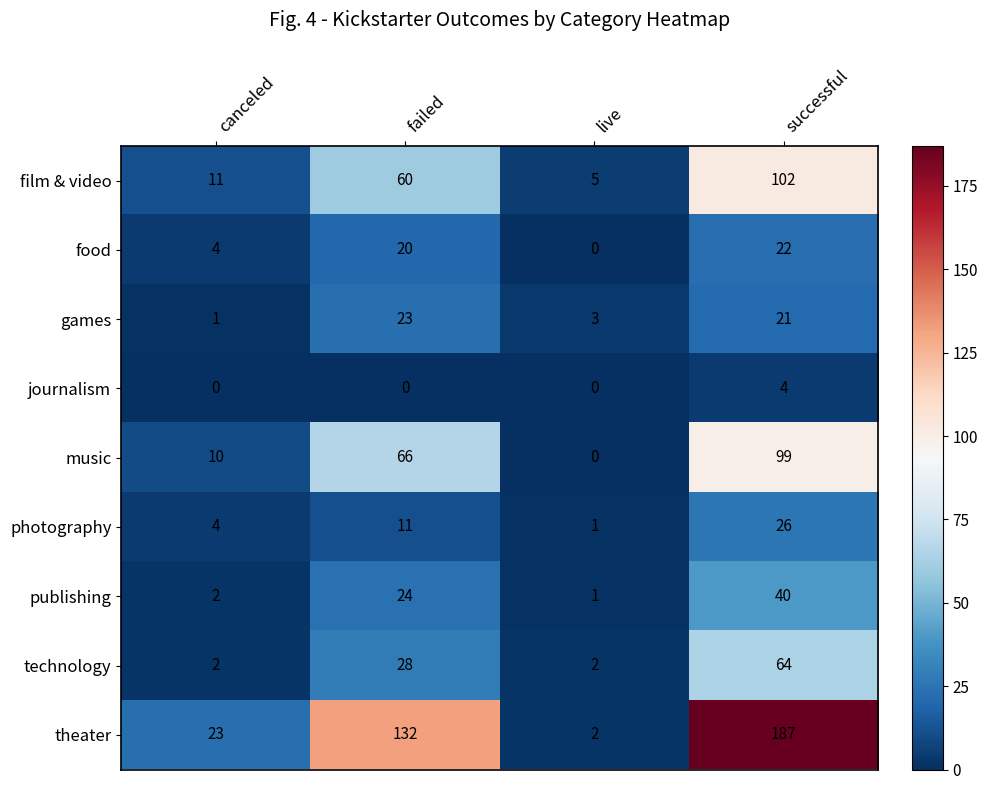

At failed, list the series in order from largest to smallest.

theater, music, film & video, technology, publishing, games, food, photography, journalism